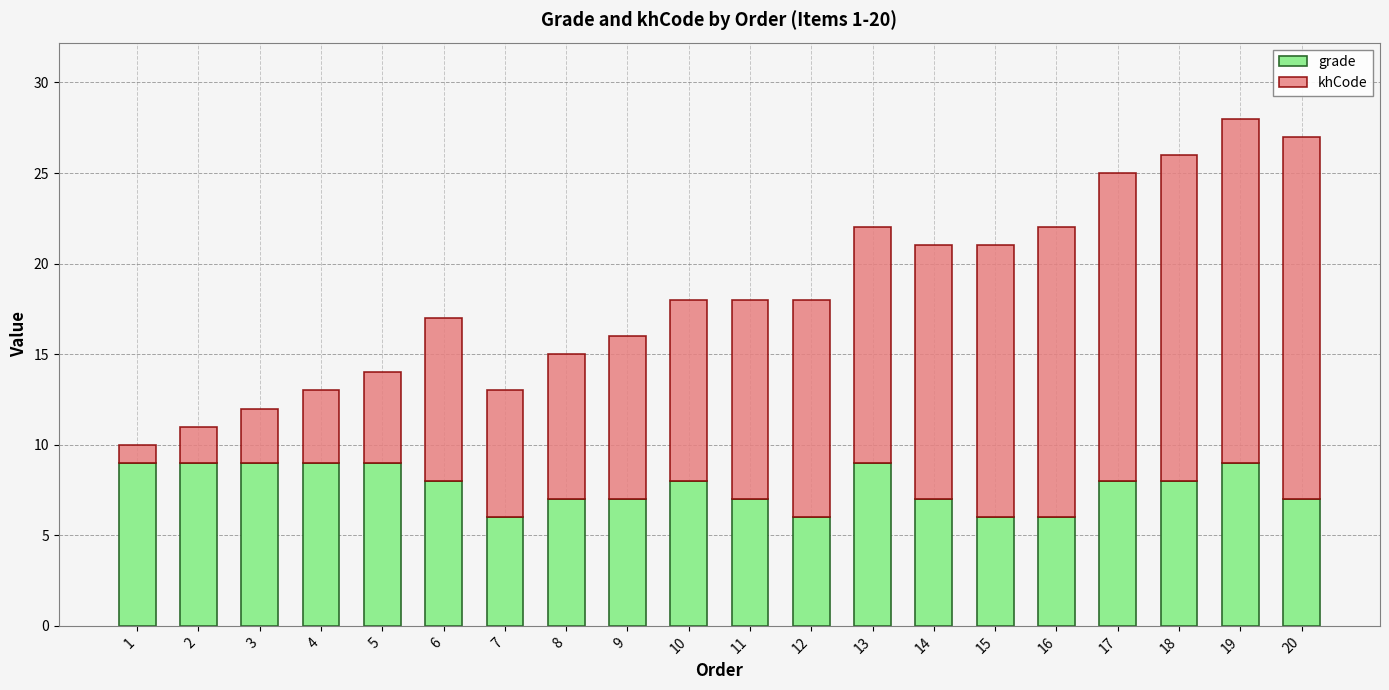

Is it true that grade equals 9 at 4?

True